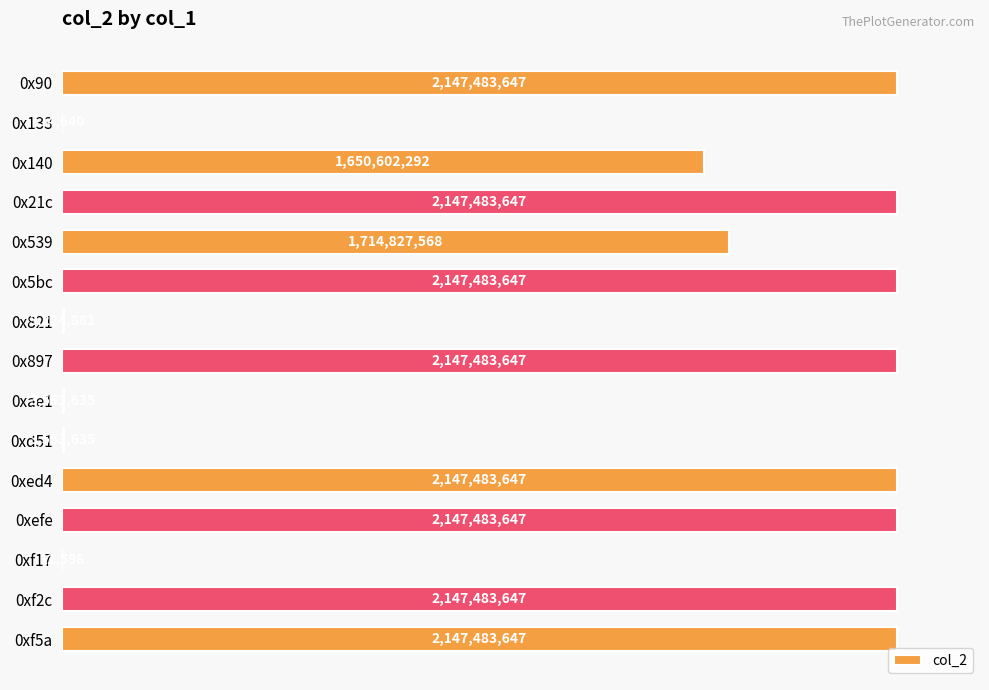

Where is the data nearest to the value 0?

0xf17